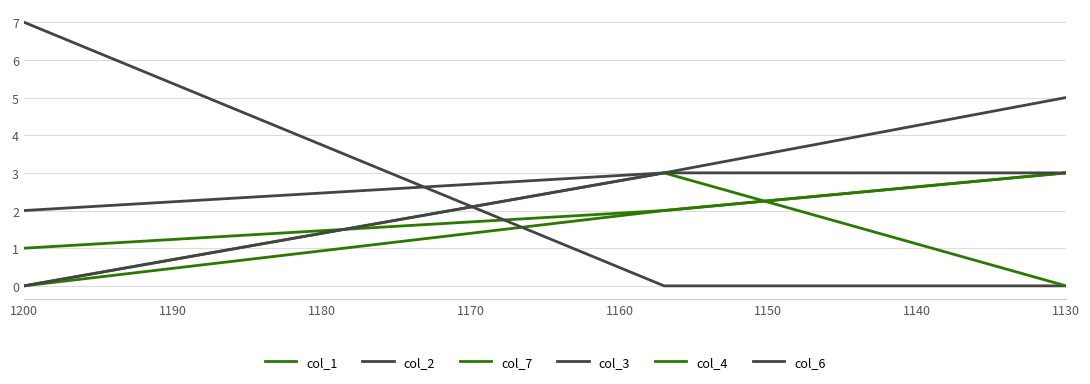

How many data points in col_1 are above 2?

1